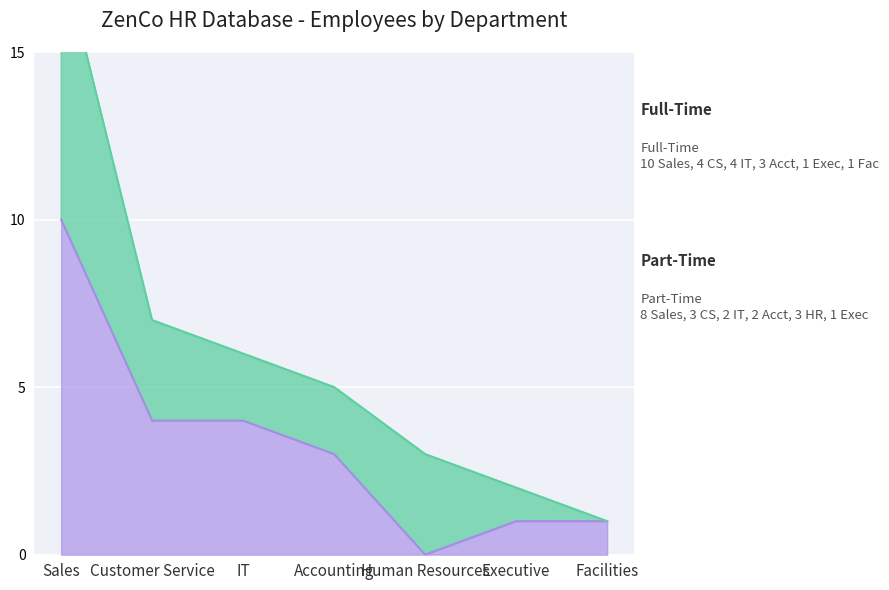

Is it true that the value at Human Resources is 0?

True